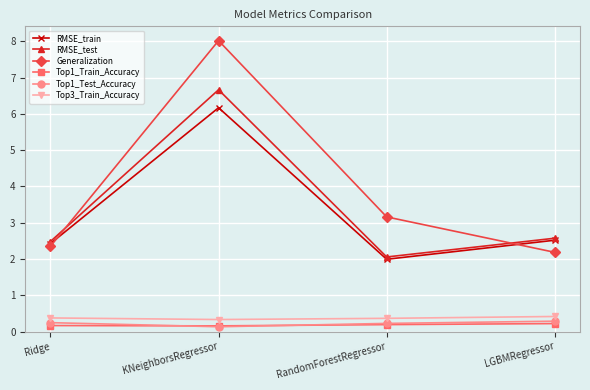

What are all the series names shown in the legend?

RMSE_train, RMSE_test, Generalization, Top1_Train_Accuracy, Top1_Test_Accuracy, Top3_Train_Accuracy